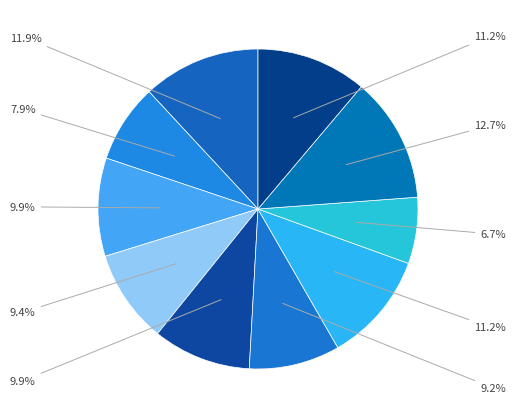

Count the number of slices in the pie.

10